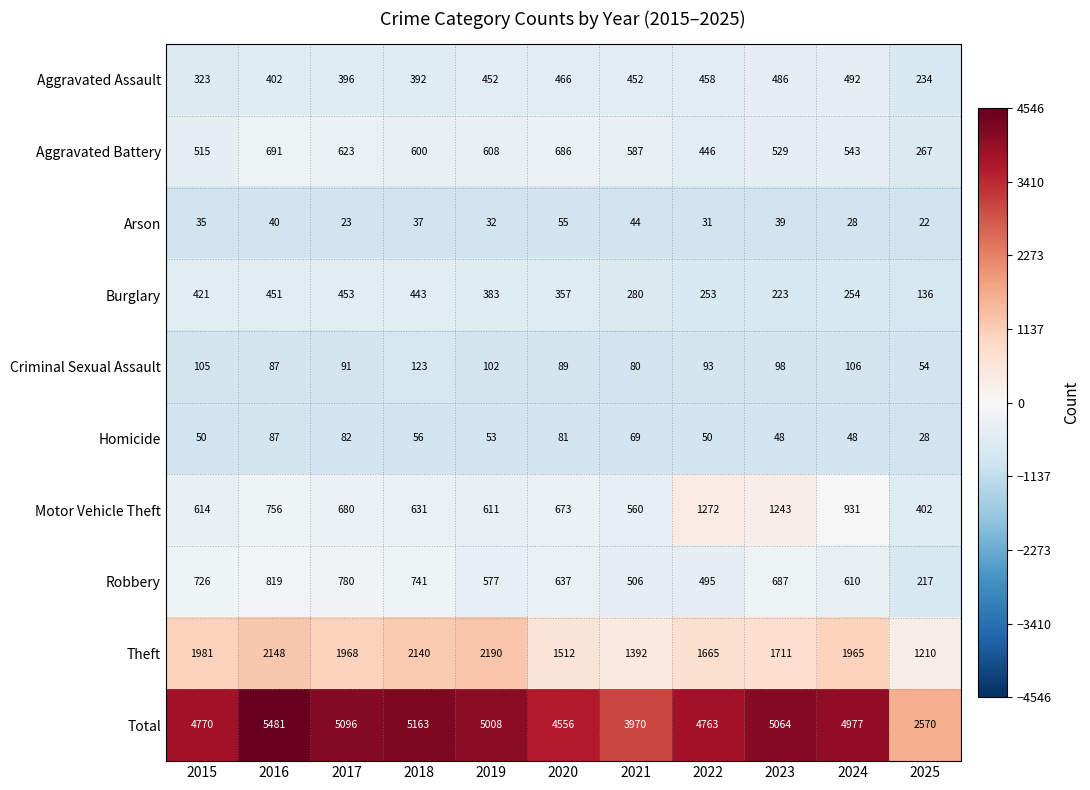

What is the approximate value of Arson at 2016, to the nearest 5?

40